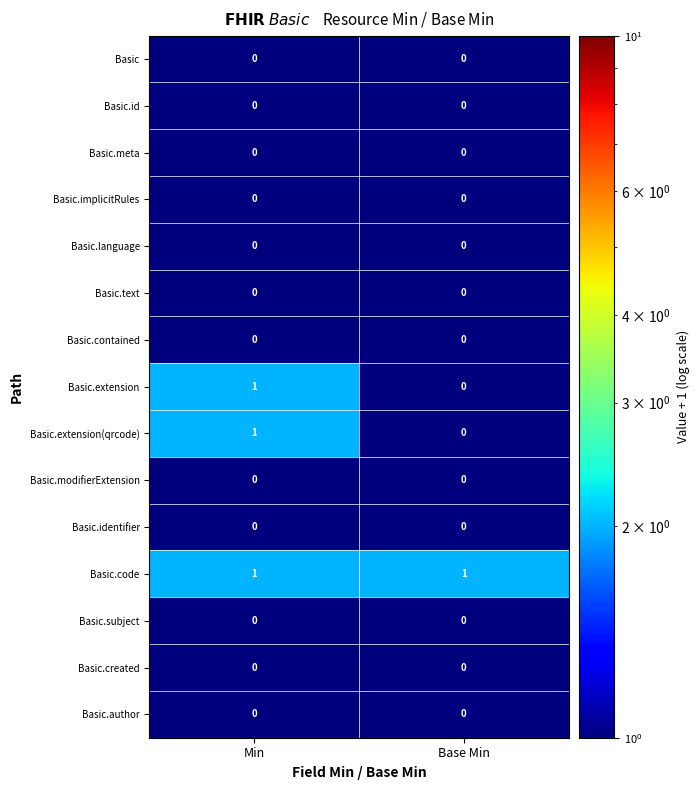

List the labels in order of Basic.extension value, smallest first.

Base Min, Min